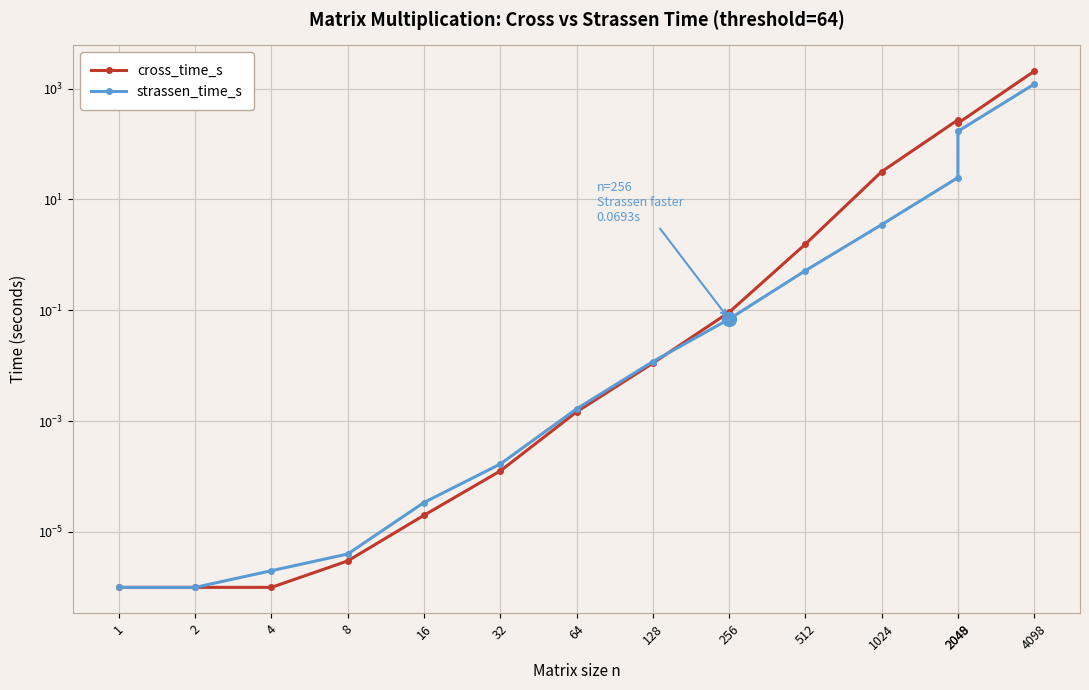

Between 16 and 512, which series saw the biggest shift?

cross_time_s